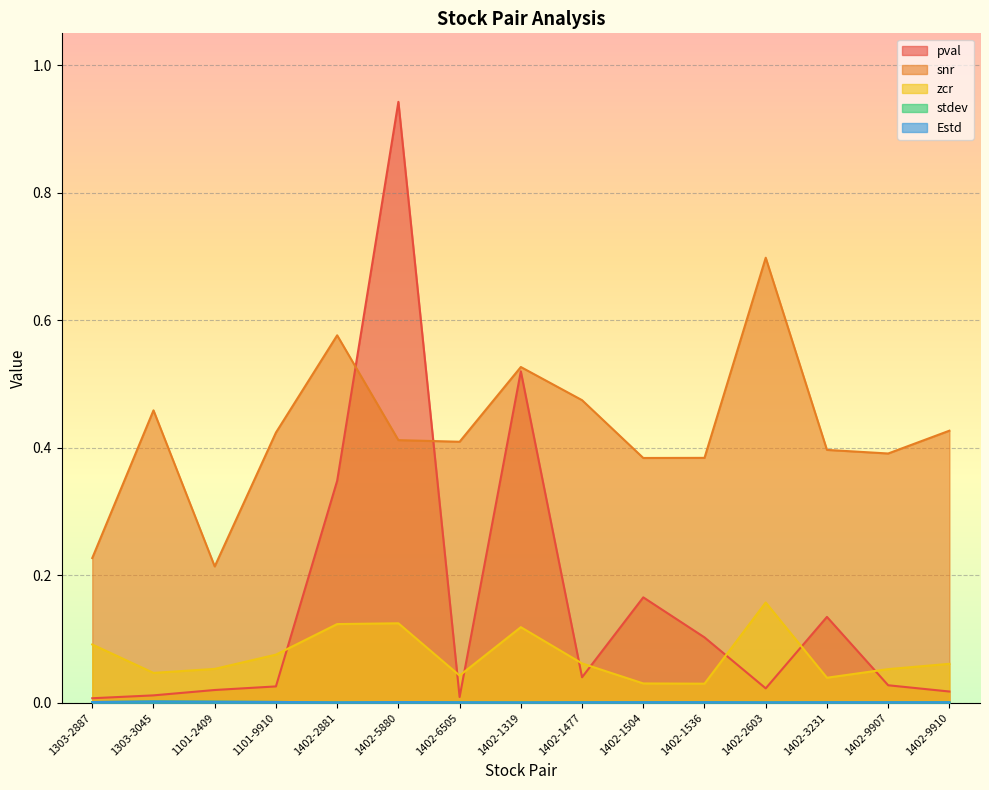

How many data points does each series have?

15